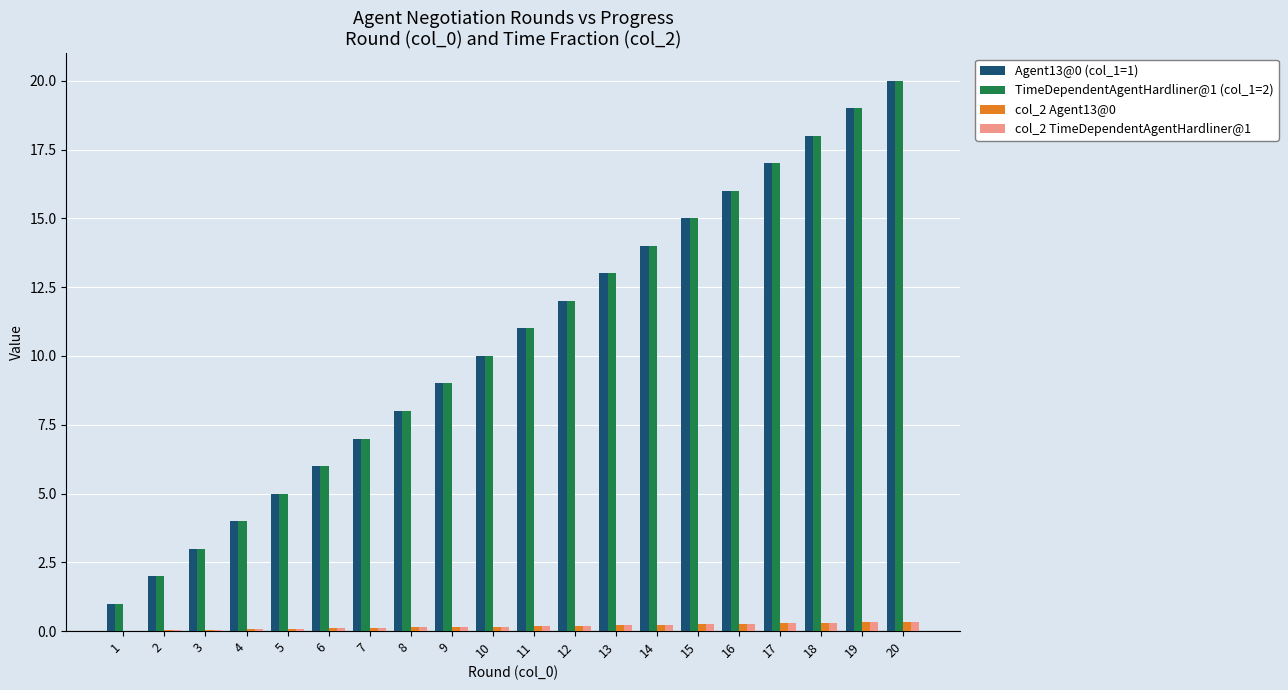

What is the maximum value shown in the chart?

20.0